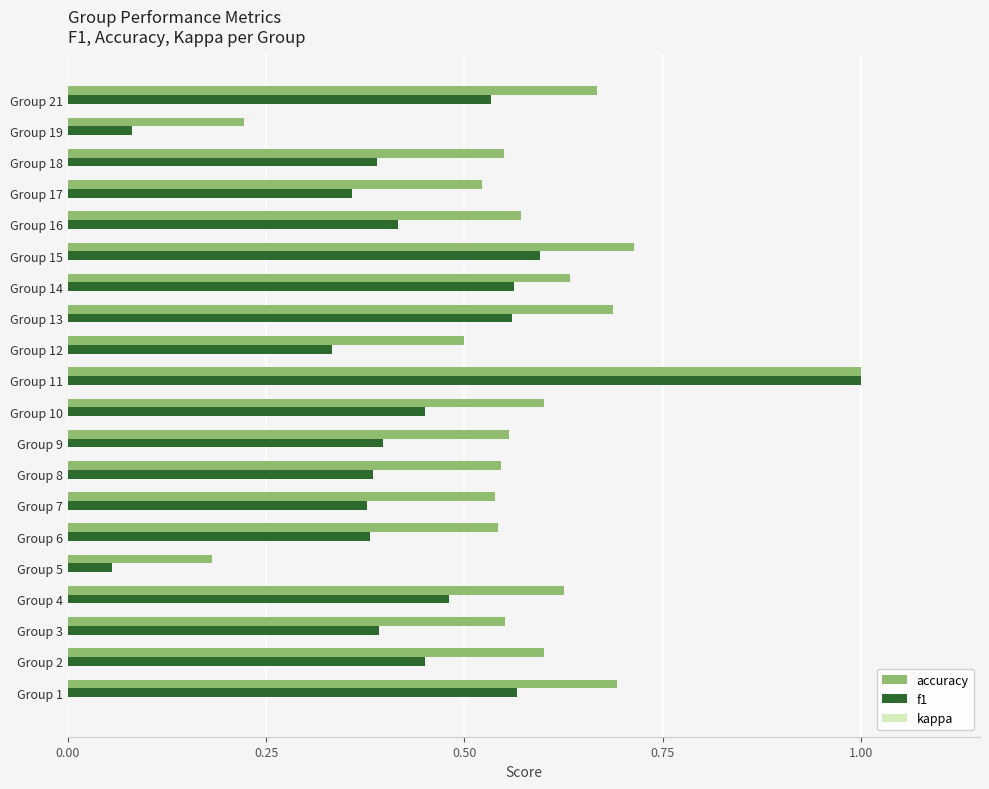

At which category is the sum across all series the highest?

Group 11